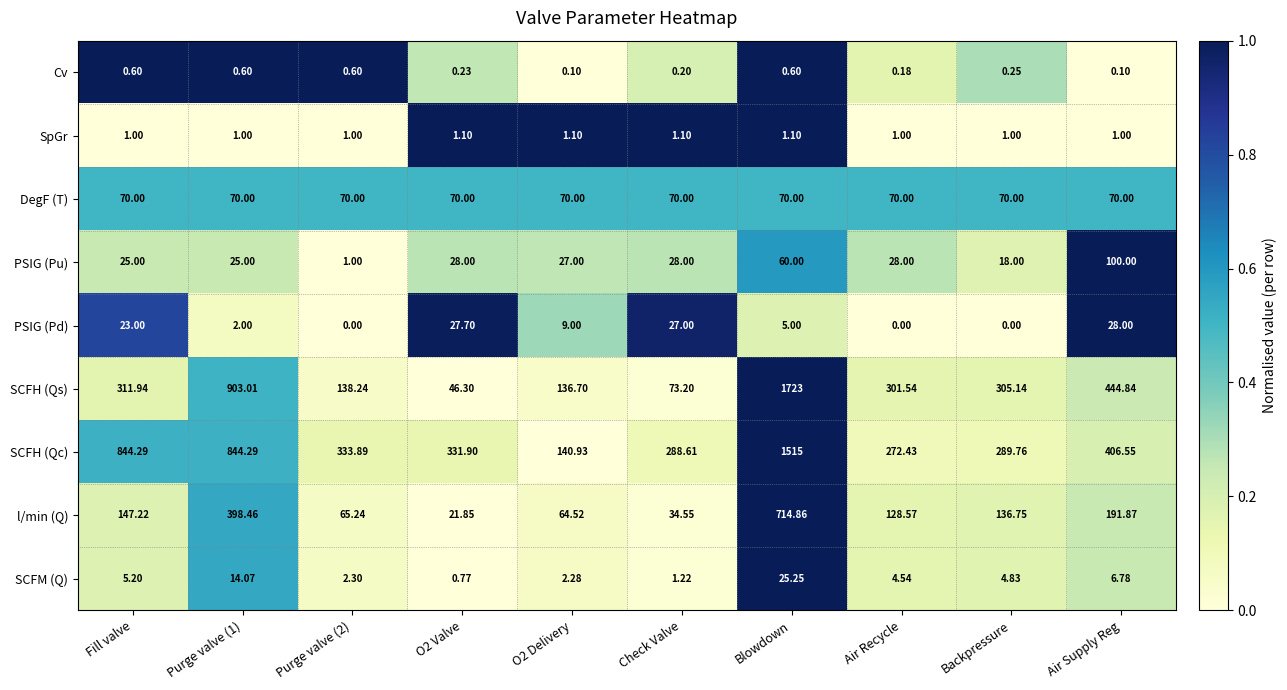

Count the number of data series in this chart.

9